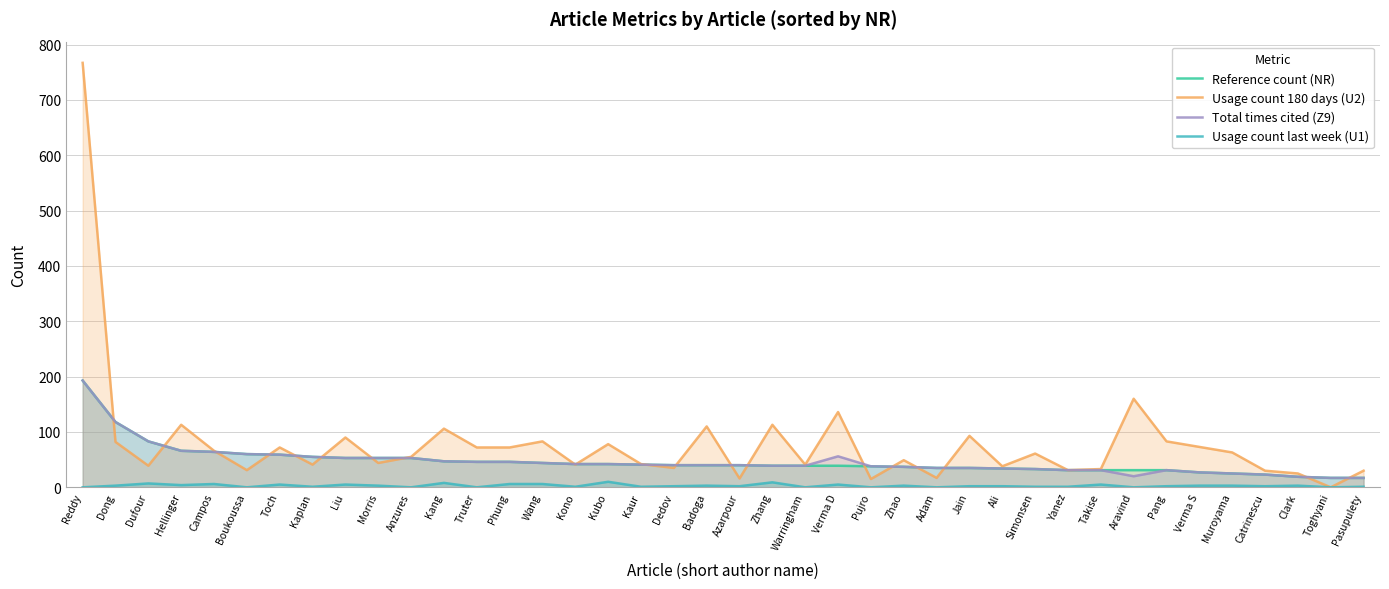

The value of Usage count last week (U1) at Anzures is 0. True or false?

True